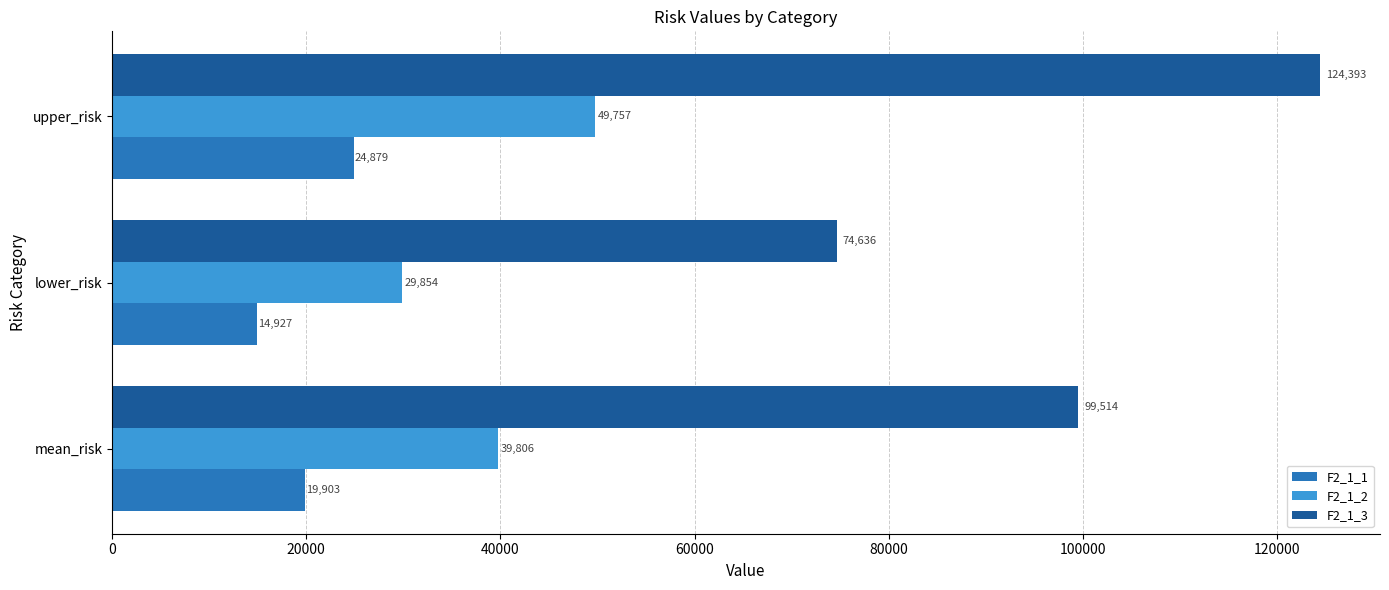

Where is F2_1_3 nearest to the value 99514?

mean_risk